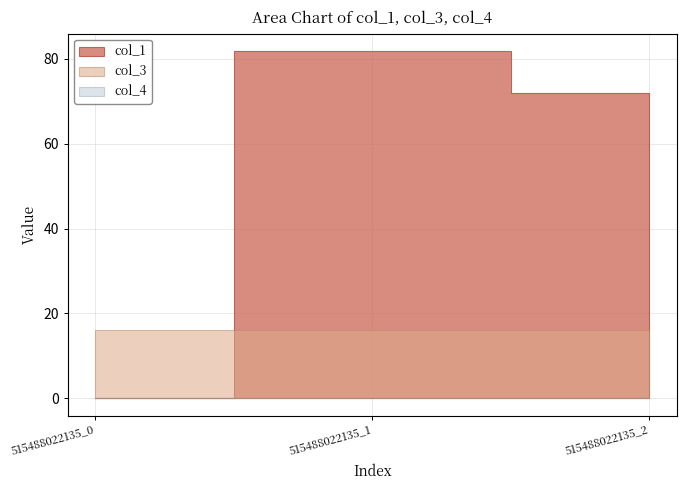

Reading left to right, transcribe all the data shown in this chart.

col_1: 515488022135_0=0.0	515488022135_1=81.8	515488022135_2=71.9
col_3: 515488022135_0=16.0	515488022135_1=16.0	515488022135_2=16.0
col_4: 515488022135_0=0.0	515488022135_1=0.0	515488022135_2=0.0